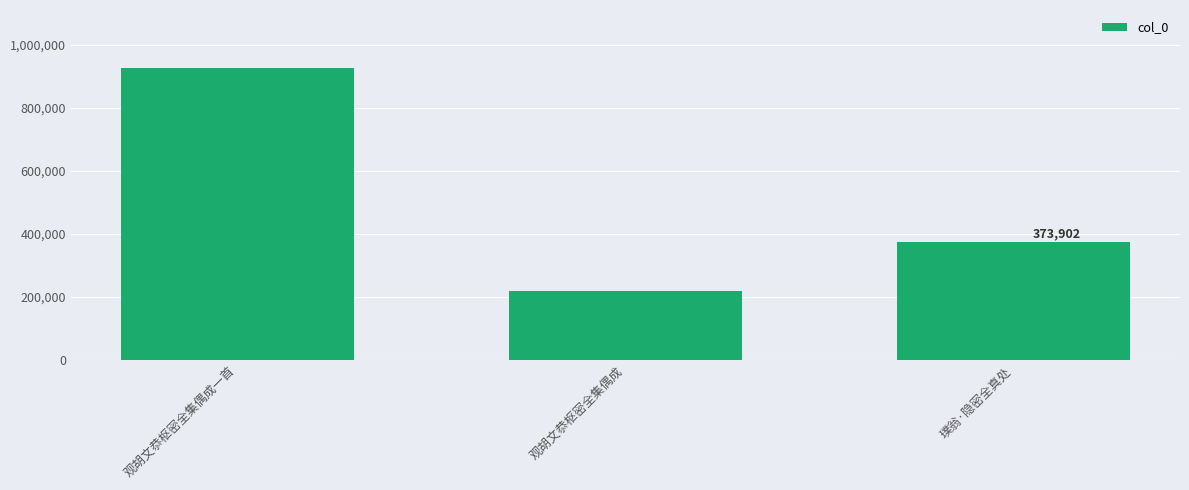

What is the change in value from 观胡文恭枢密全集偶成 to 璞翁·隐密全真处?

+154174